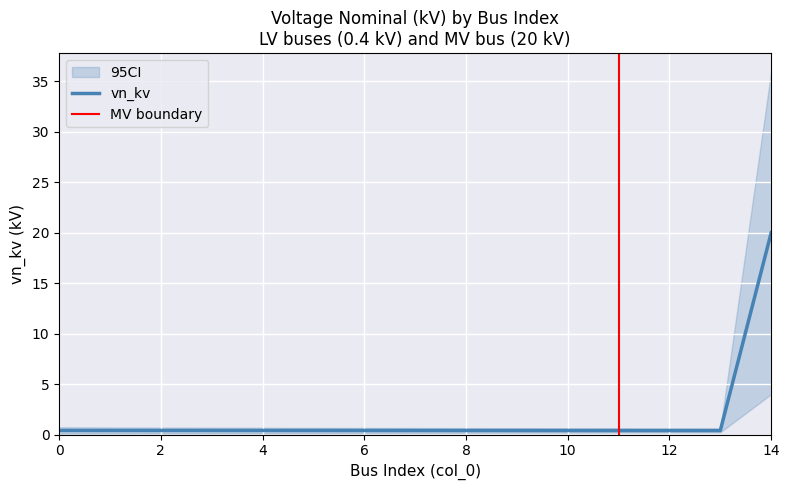

What is the difference between the maximum and minimum values in the vn_kv series?

19.6